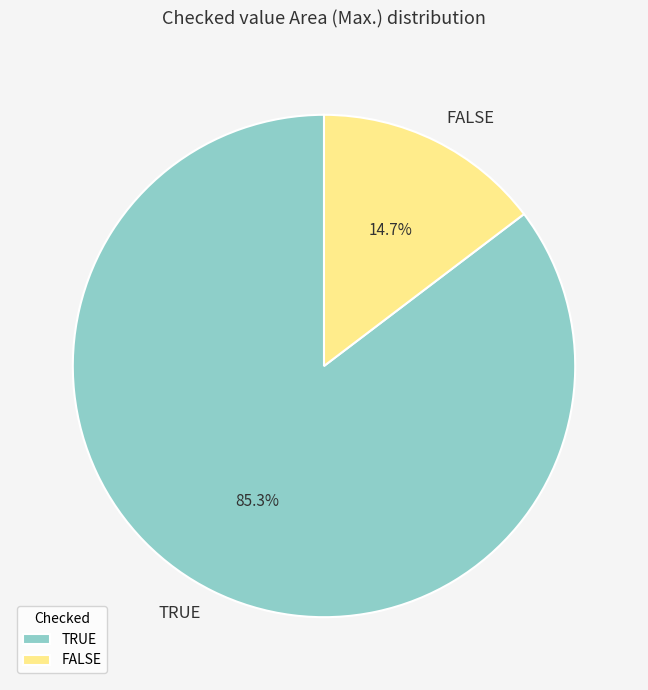

Is the sum of TRUE and FALSE greater than half?

Yes